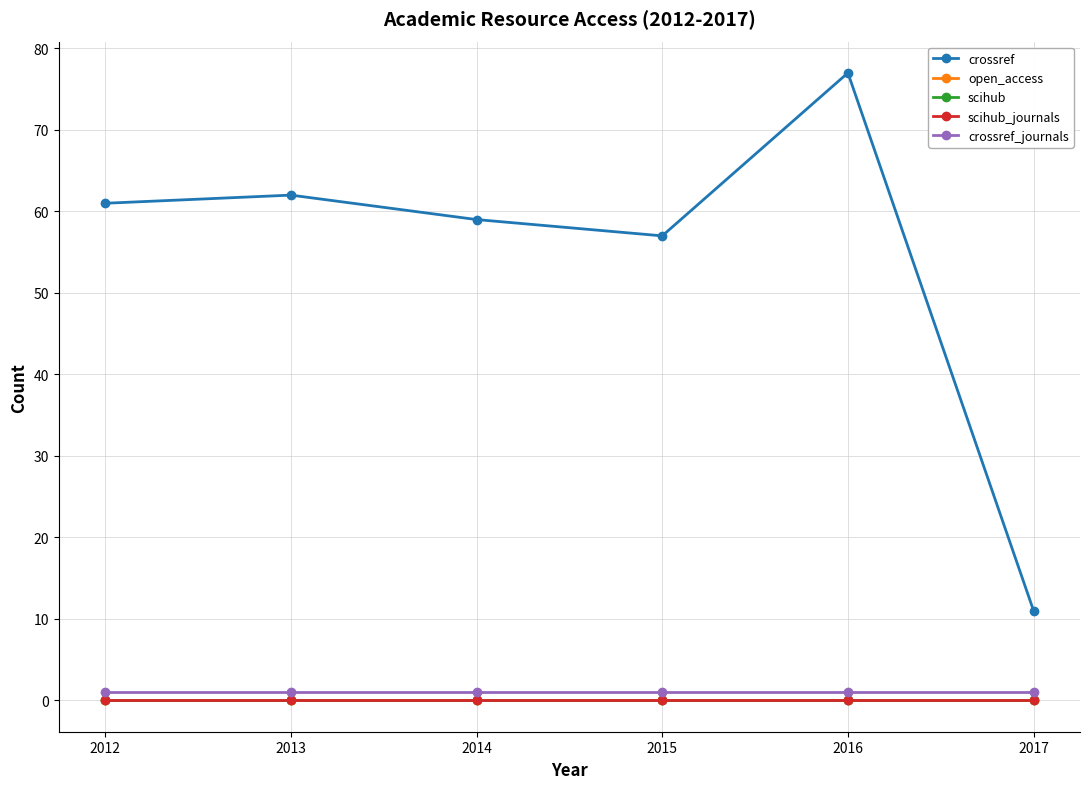

Rank the categories by open_access value from lowest to highest.

2012, 2013, 2014, 2015, 2016, 2017